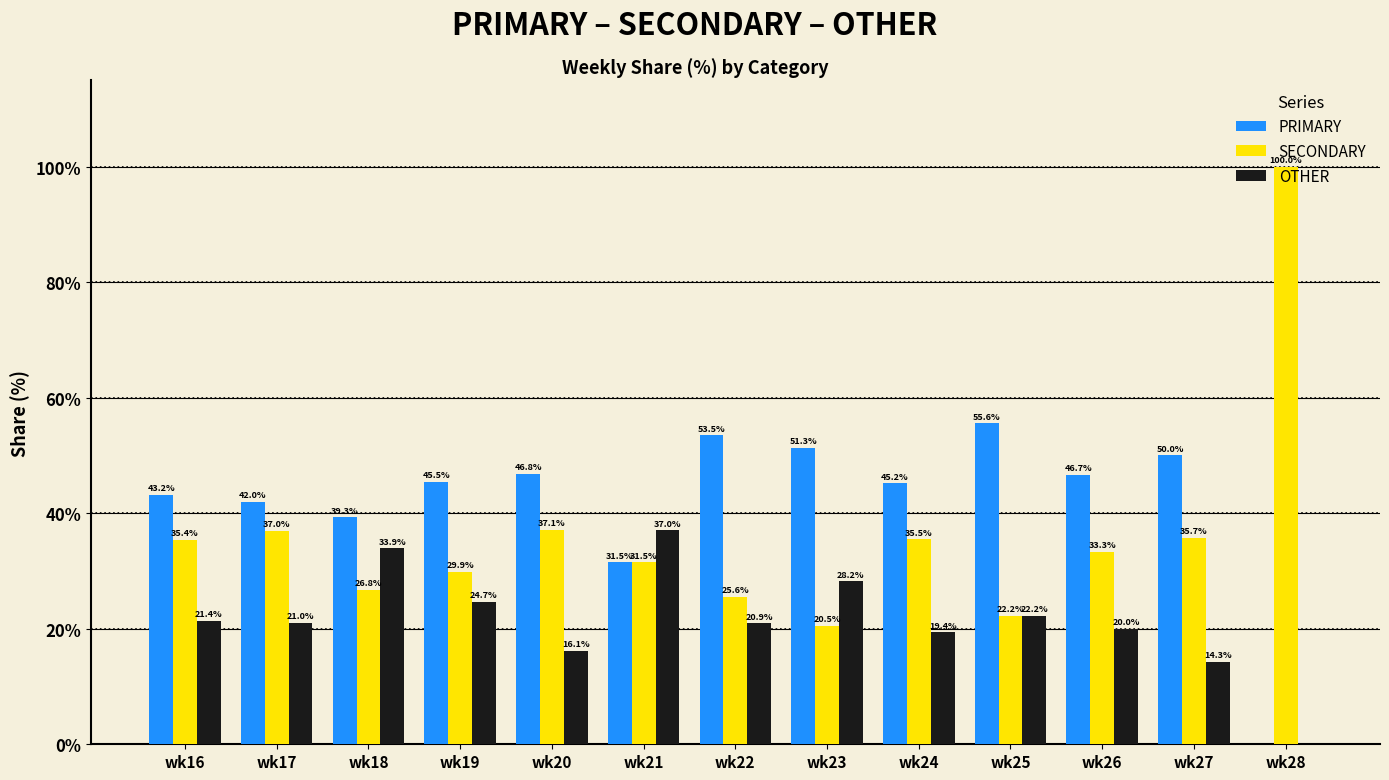

What is the maximum value for OTHER?

37.0